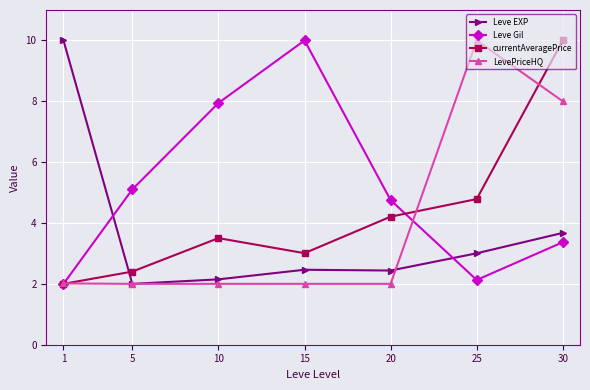

What is the value of the LevePriceHQ point at the 2nd from the left?

2.0